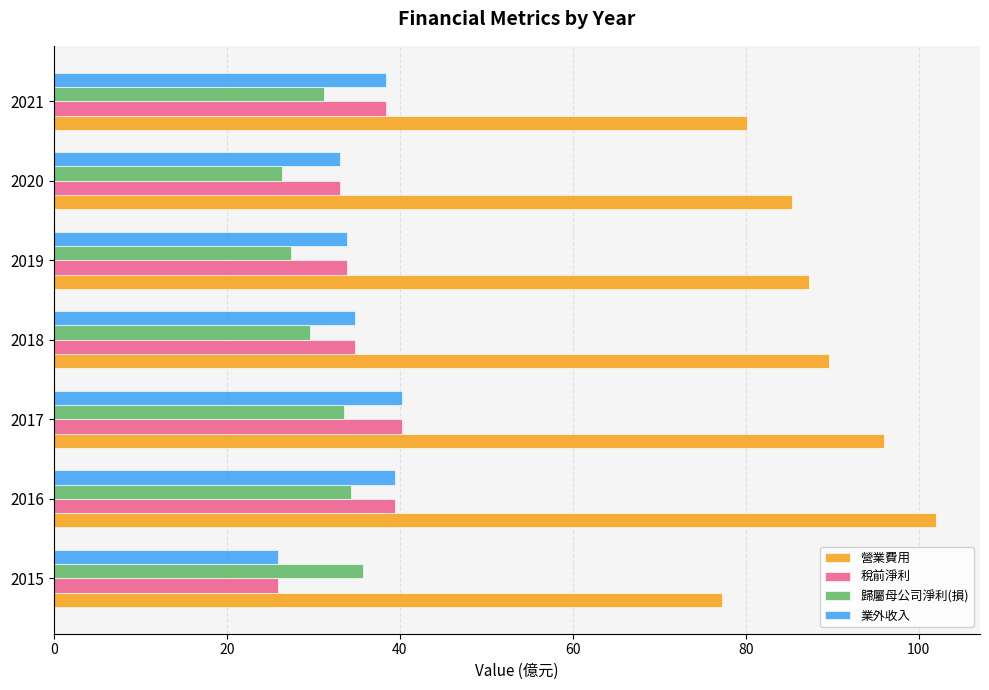

What is the minimum value for 營業費用?

77.3